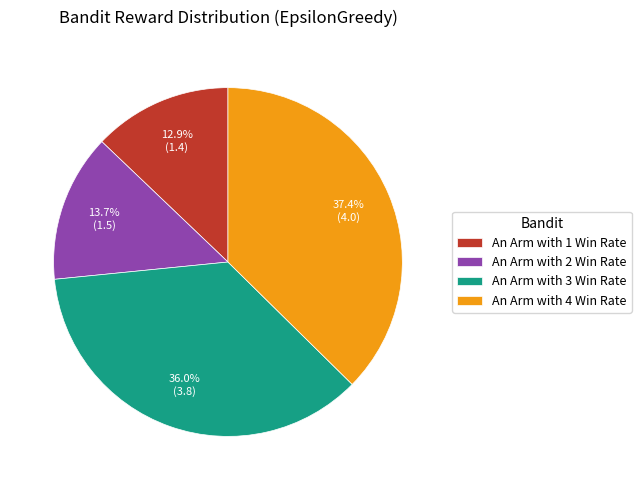

How much of the chart is everything except An Arm with 3 Win Rate?

64.0%